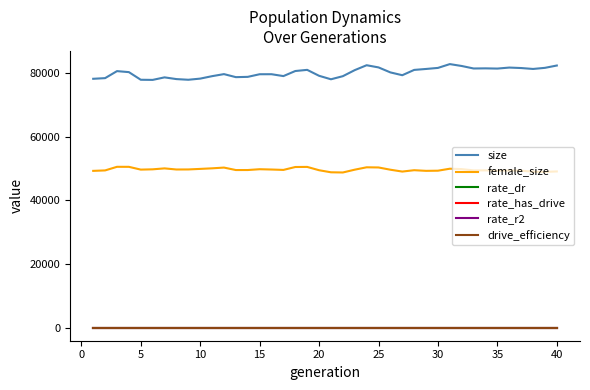

True or false: female_size and rate_has_drive intersect in this chart.

False